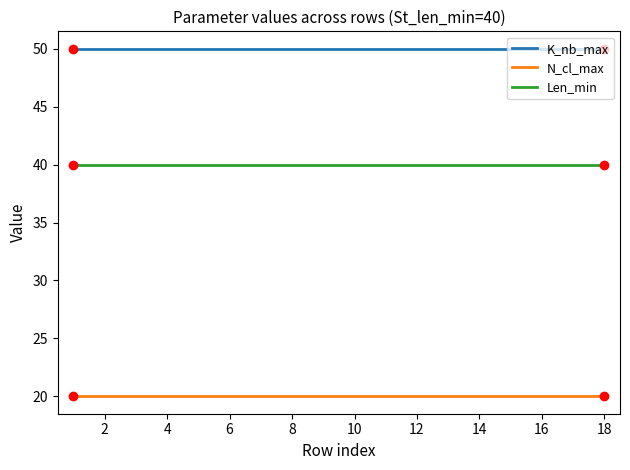

What is the greatest value displayed?

50